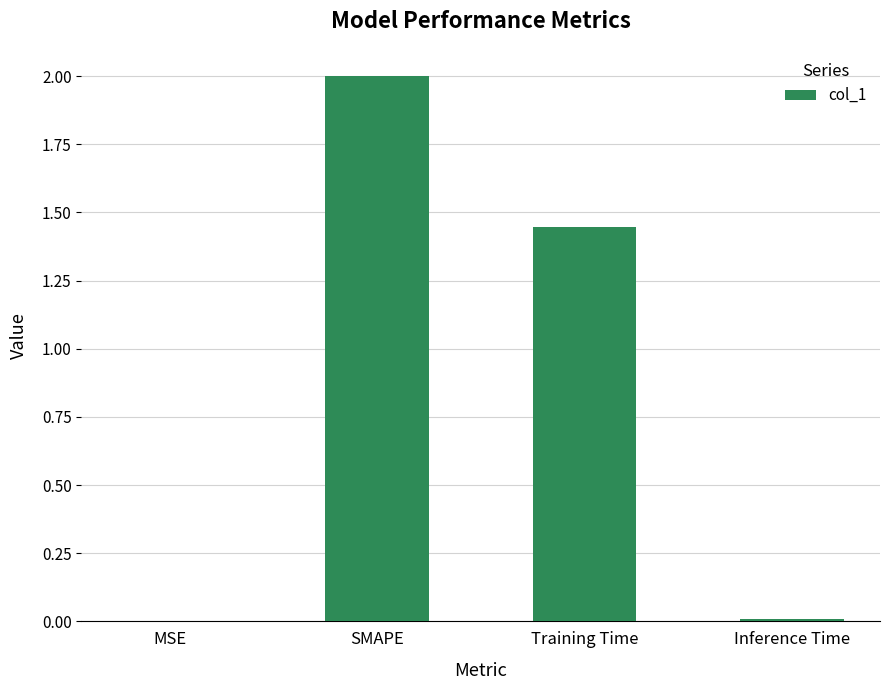

Which has a higher value, MSE or SMAPE?

SMAPE